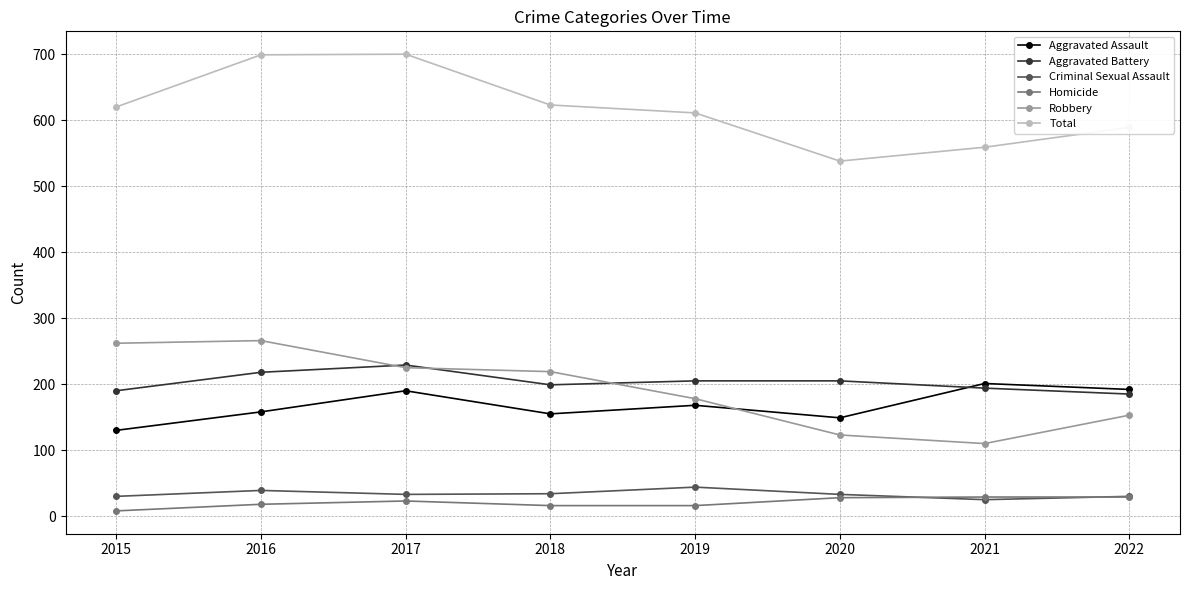

What is the maximum value shown in the chart?

700